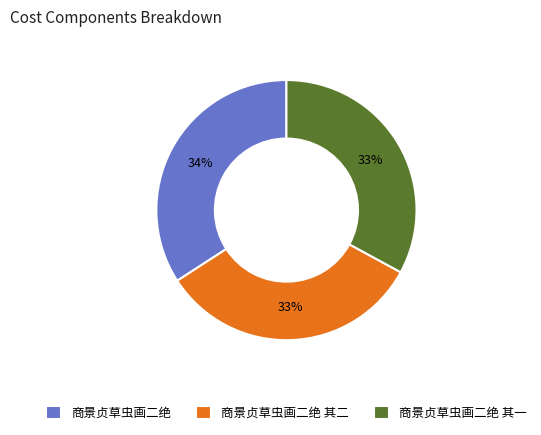

To the nearest percent, what is the difference between the 商景贞草虫画二绝 and 商景贞草虫画二绝 其一 slice percentages?

1%